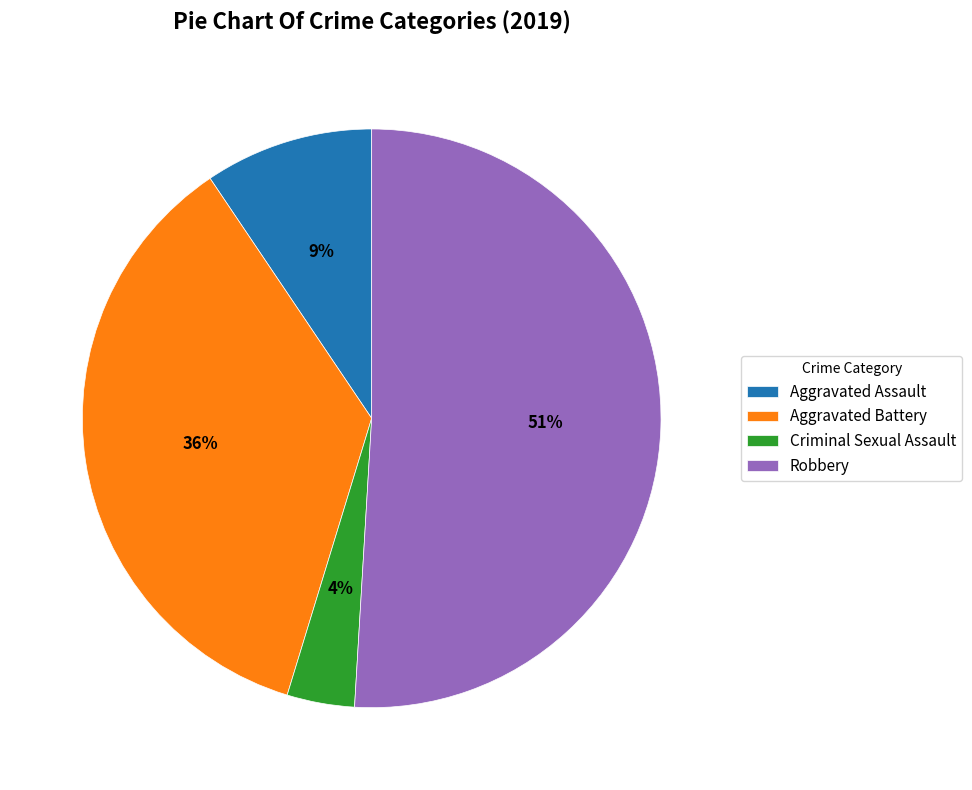

Combined, do Aggravated Battery and Criminal Sexual Assault account for over 50%?

No